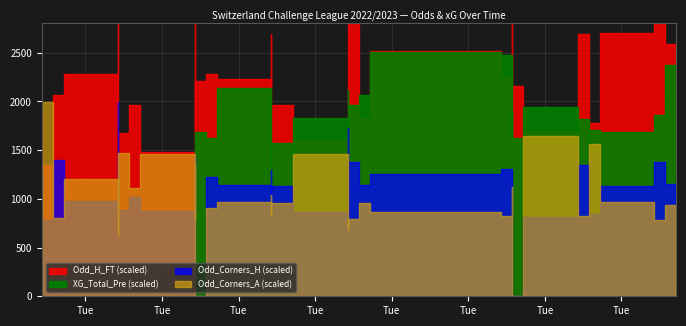

Which series has the largest total across all categories?

Odd_H_FT